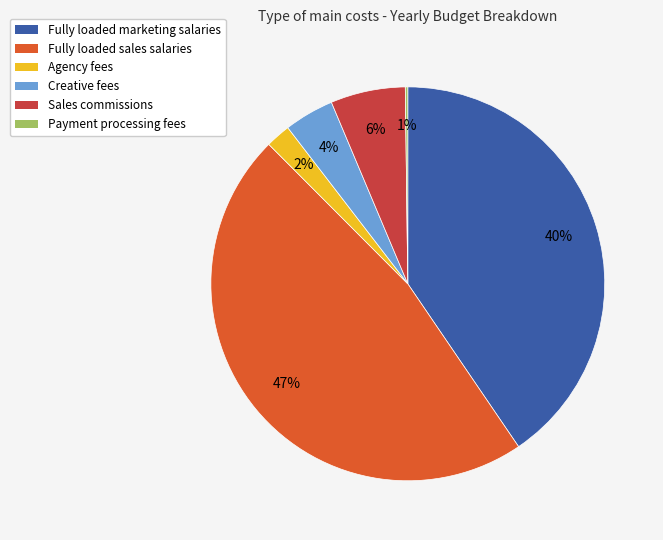

How many segments does this pie chart have?

6